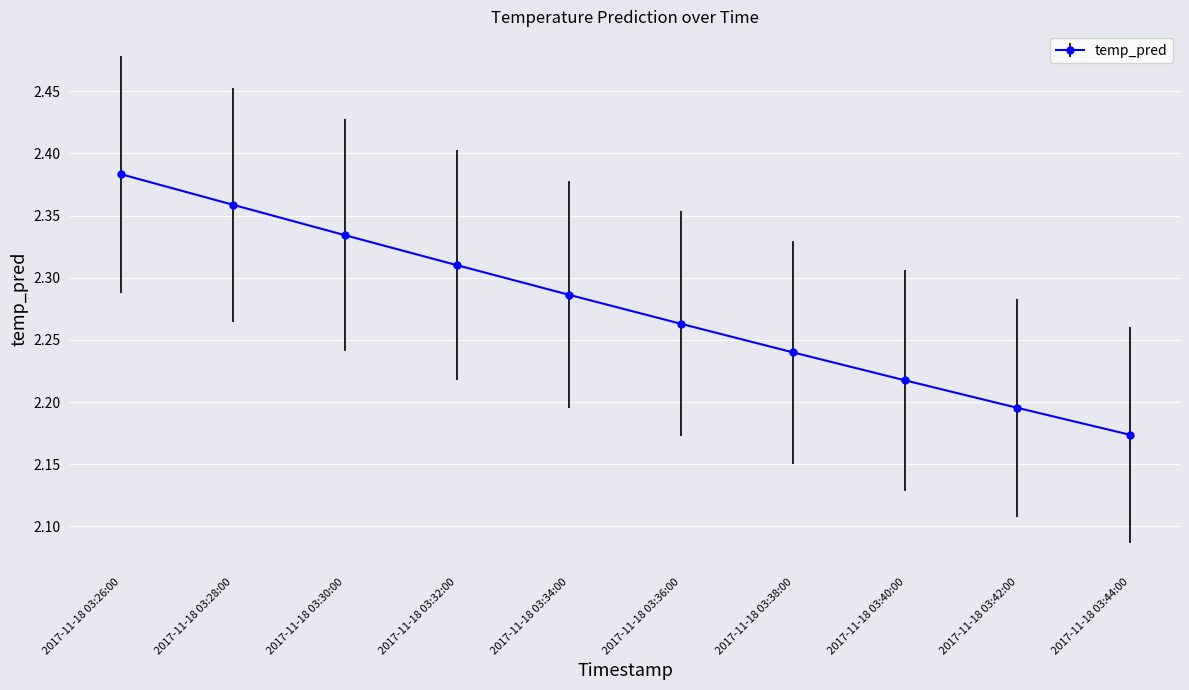

Which category has the highest value across all series?

2017-11-18 03:26:00